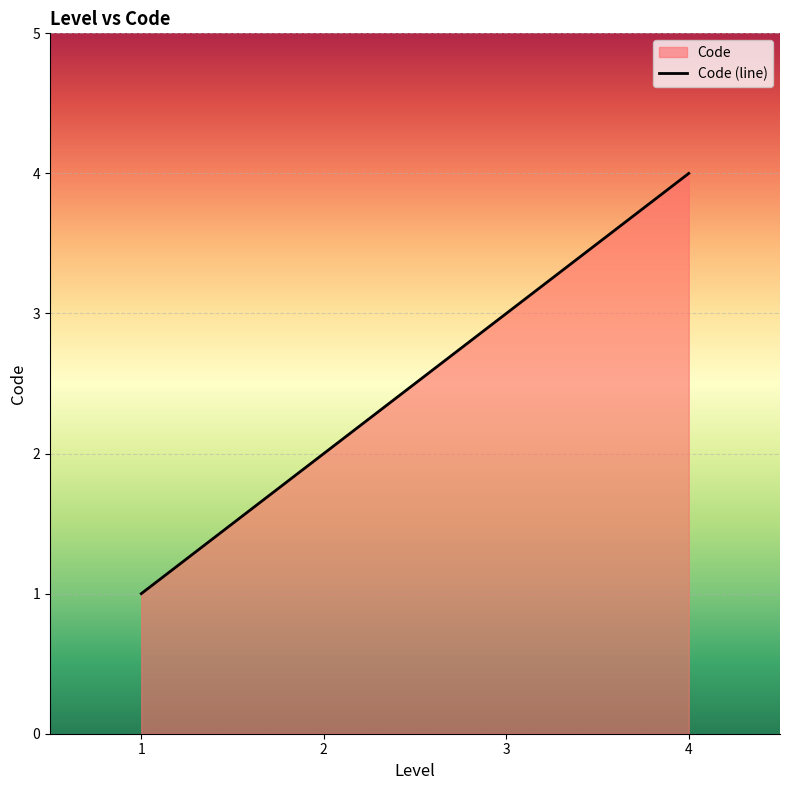

Which label corresponds to the largest value in the chart?

4